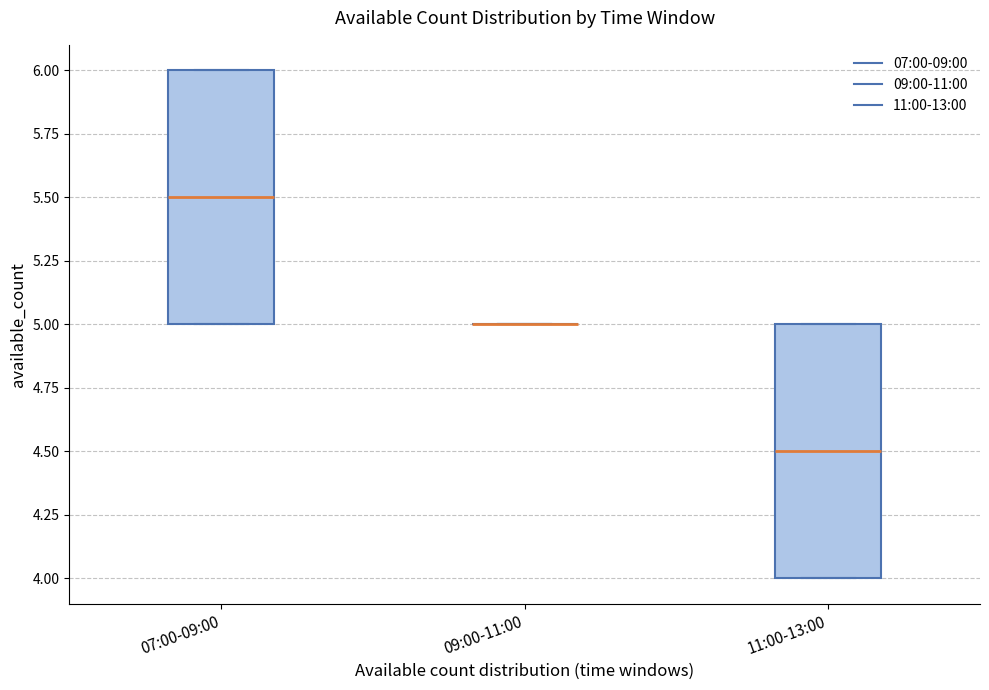

Reading left to right, transcribe this box plot: for each box, give where its median line is, the range the box spans, and where its two whiskers end, as read against the y-axis. The values are not printed on the chart, so give them approximately, as read against the axis.

07:00-09:00: median 5.5, box 5.0 to 6.0, whiskers 5.0 to 6.0
09:00-11:00: box collapsed to a line at 5.0, whiskers 5.0 to 5.0
11:00-13:00: median 4.5, box 4.0 to 5.0, whiskers 4.0 to 5.0